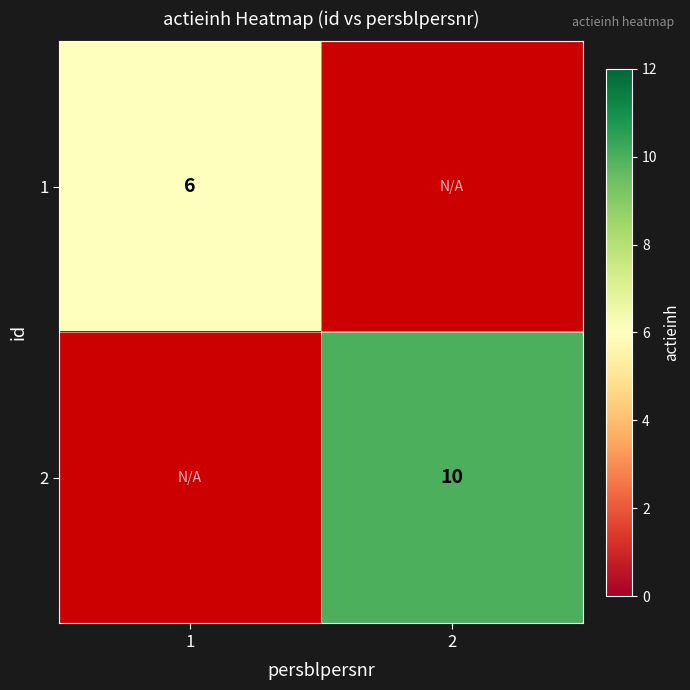

The 1 series shows 11 at 1. True or false?

False